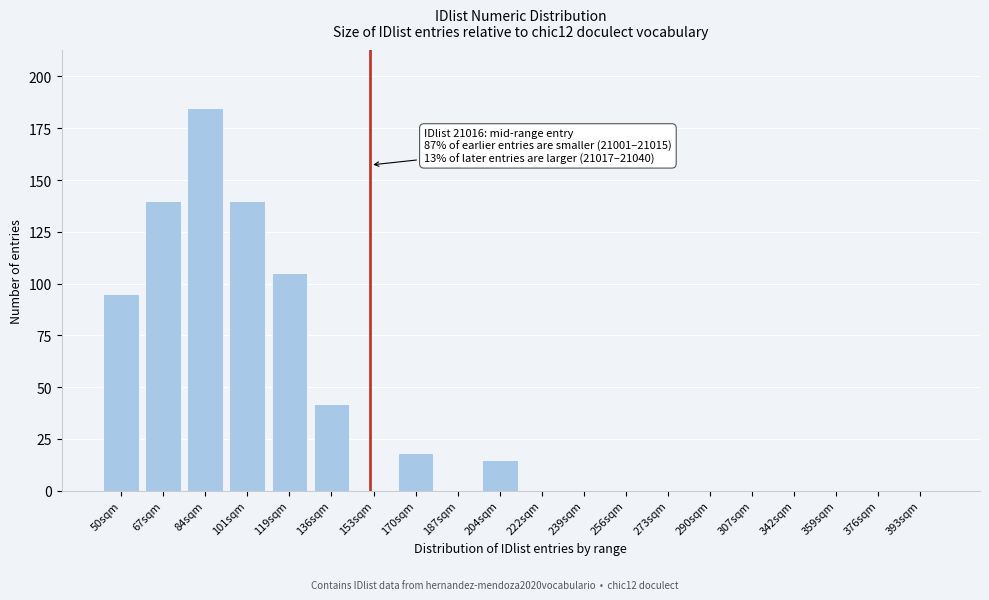

Reading right to left, what are all the values shown in this chart?

393sqm=0	376sqm=0	359sqm=0	342sqm=0	307sqm=0	290sqm=0	273sqm=0	256sqm=0	239sqm=0	222sqm=0	204sqm=15	187sqm=0	170sqm=18	153sqm=0	136sqm=42	119sqm=105	101sqm=140	84sqm=185	67sqm=140	50sqm=95